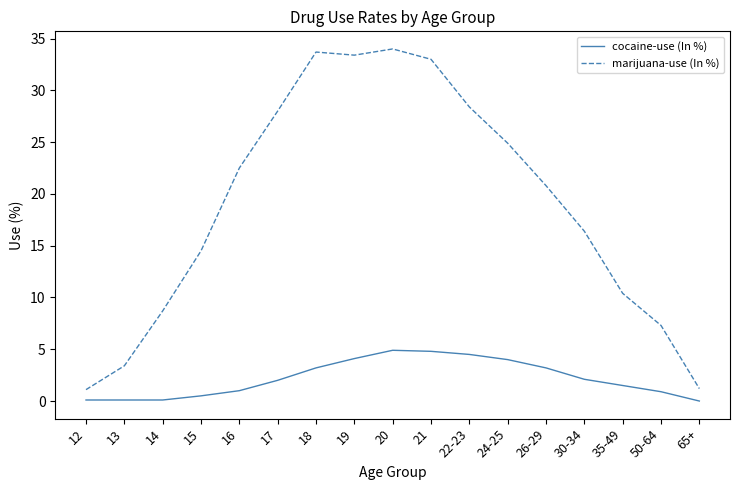

The value of marijuana-use (In %) at 15 is 14.5. True or false?

True